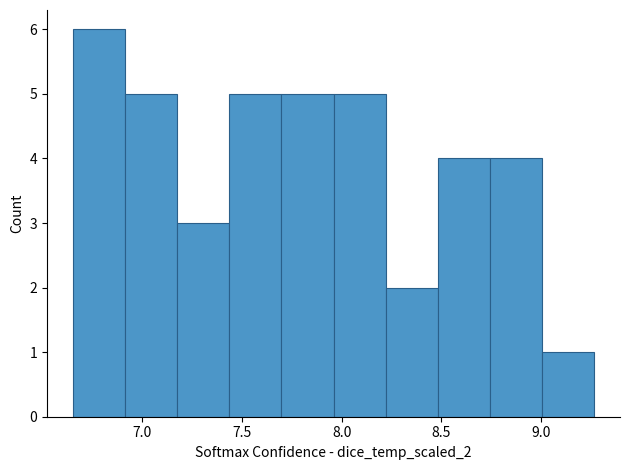

Over which range of the x-axis is the bar tallest?

6.65 to 6.90